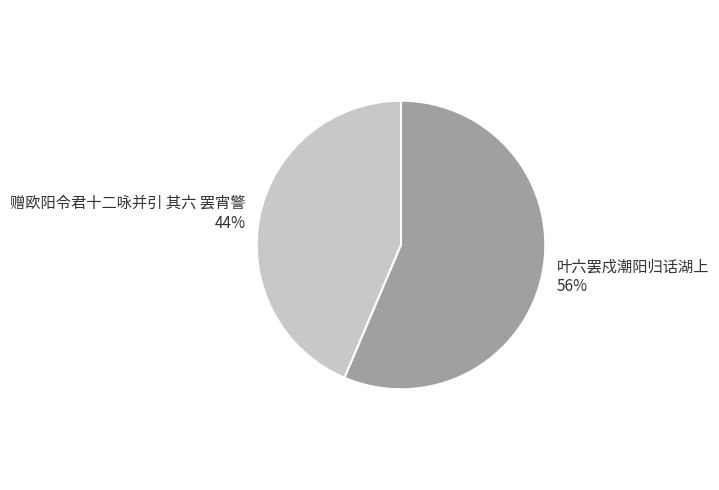

Which slice represents more than half of the pie?

叶六罢戍潮阳归话湖上